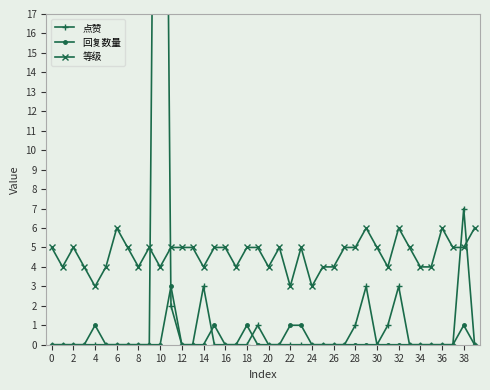

How many values in the 点赞 series exceed 0?

9